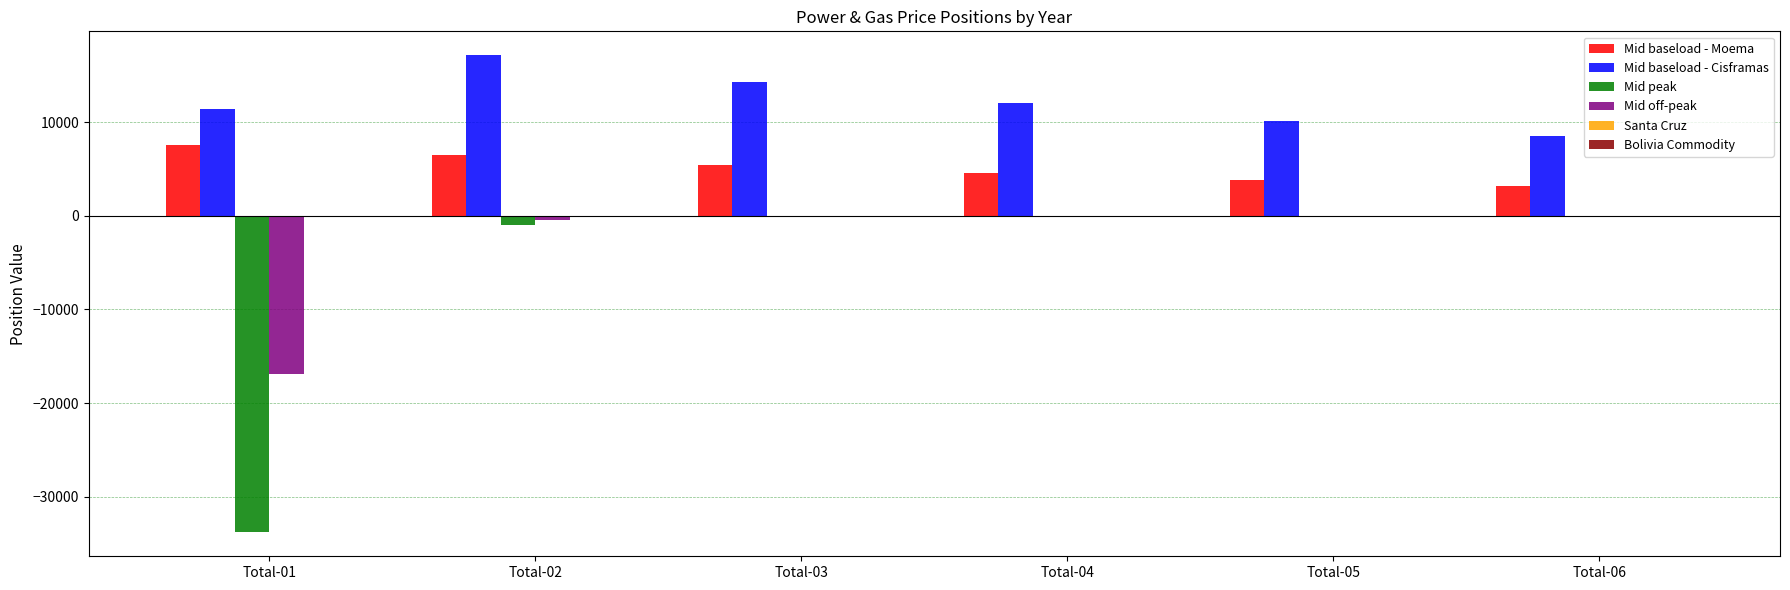

Which series has the largest total across all categories?

Mid baseload - Cisframas